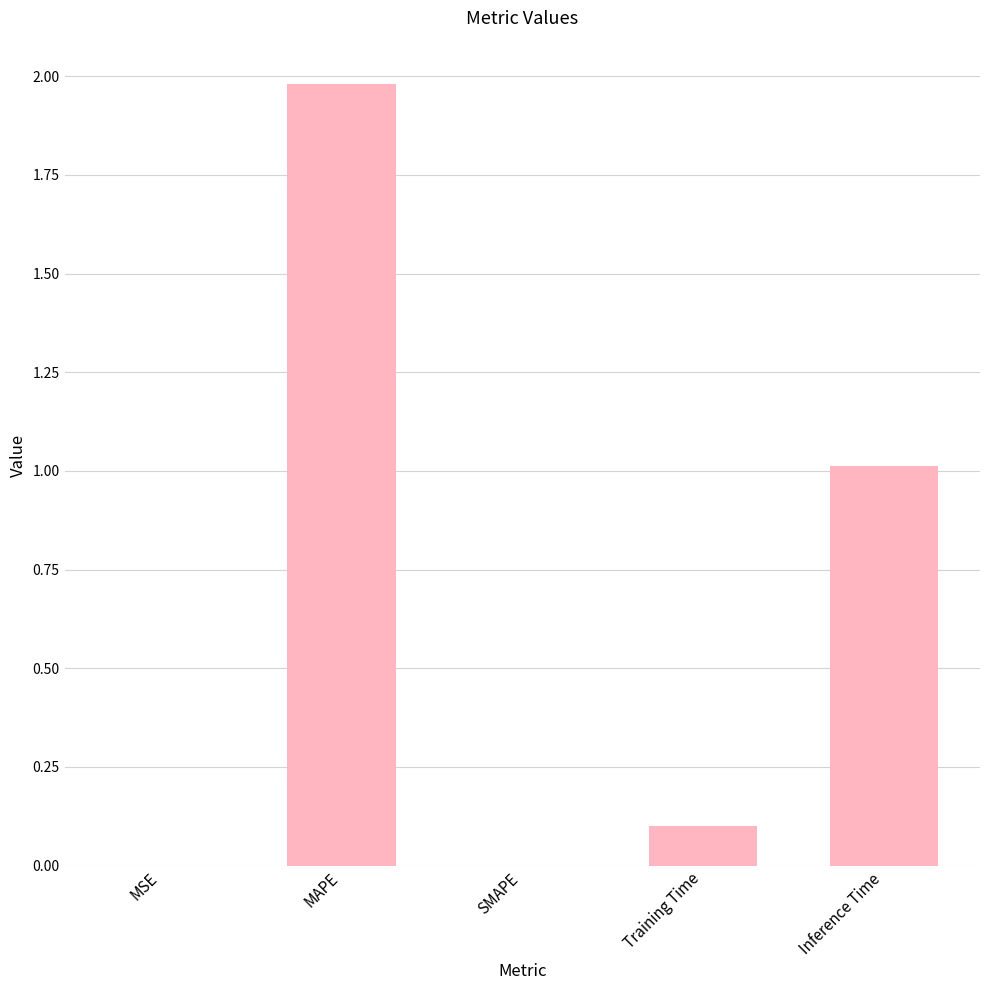

Count the number of categories in the chart.

5